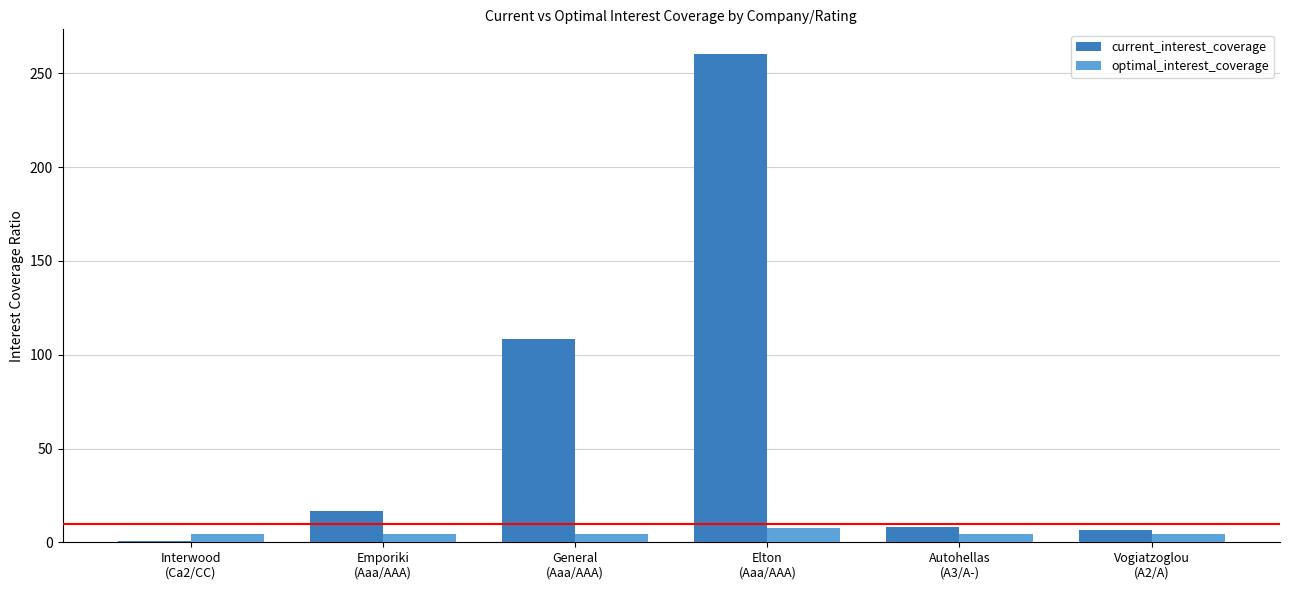

How many series are shown in this chart?

2